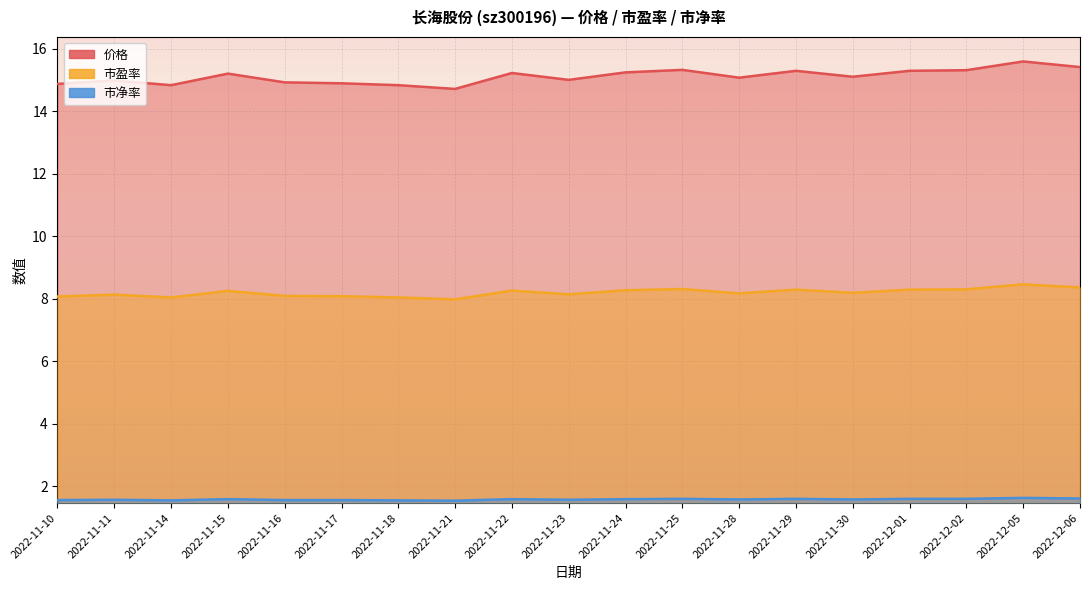

True or false: 价格 has a value of 15.2 at 2022-11-15.

True